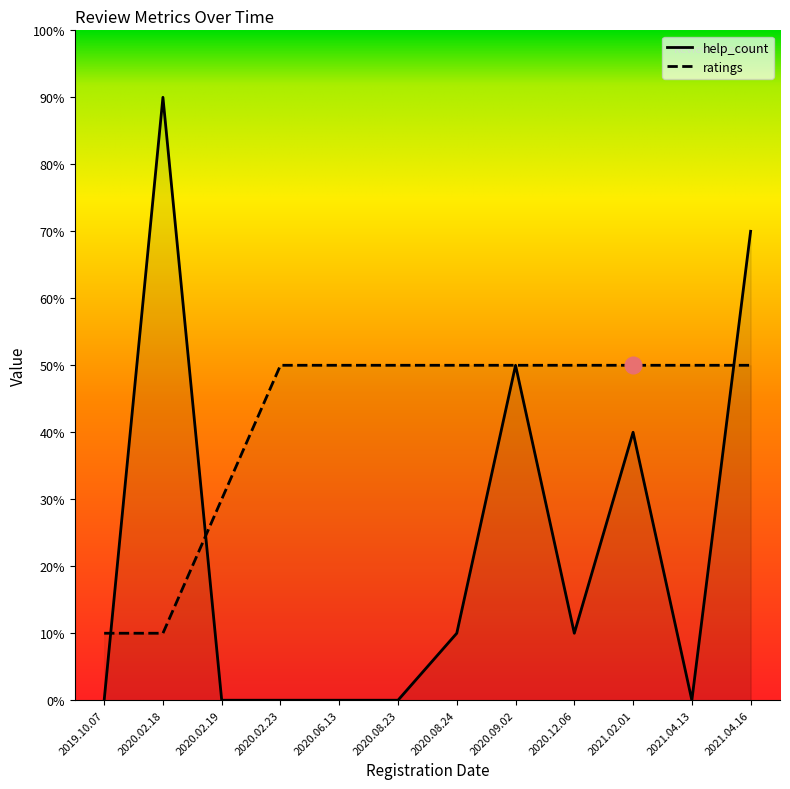

After their last crossing, which series has the higher values: ratings or help_count?

help_count